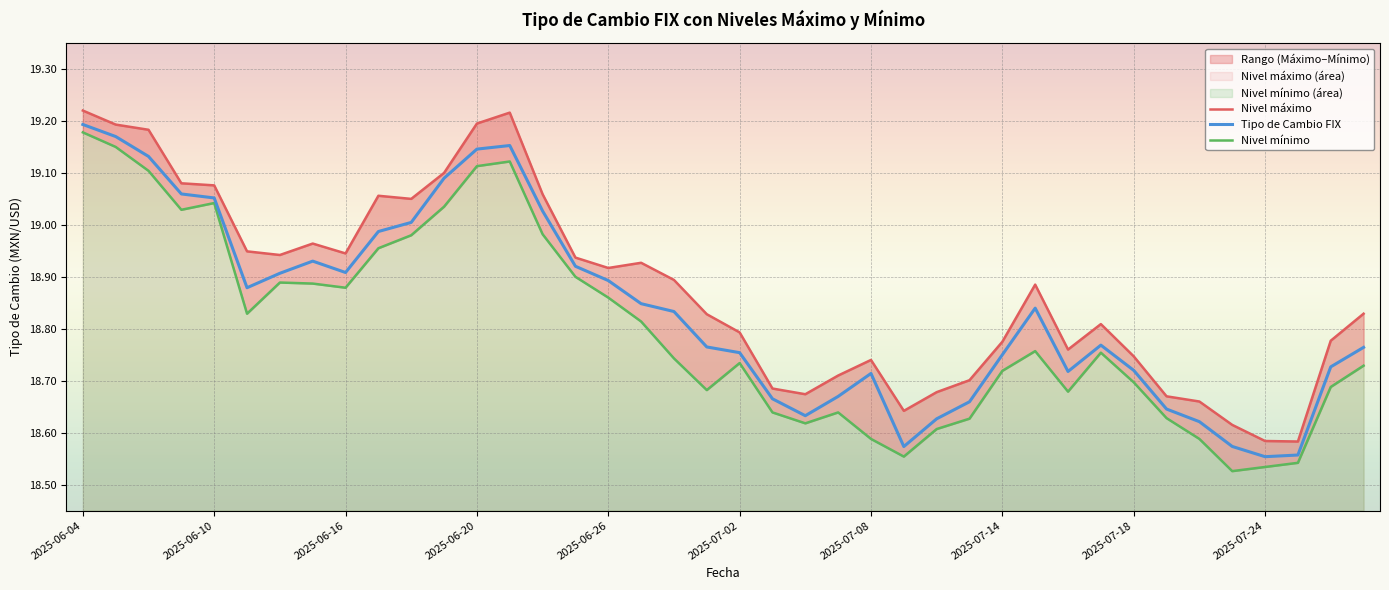

What is the difference between the Nivel máximo values at 34 and 18?

0.2